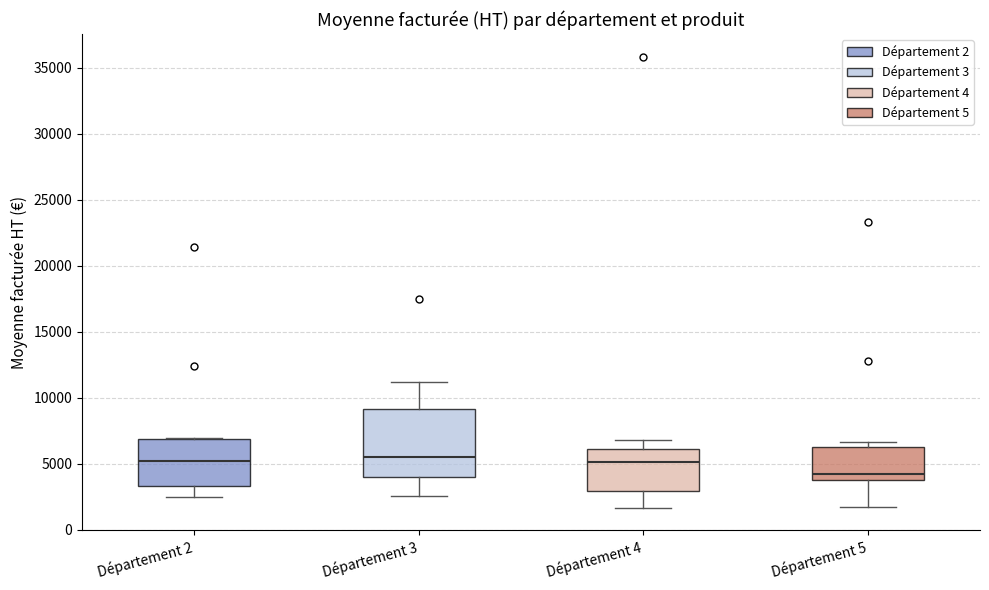

Which box is the tallest, from its lower edge to its upper edge?

Département 3